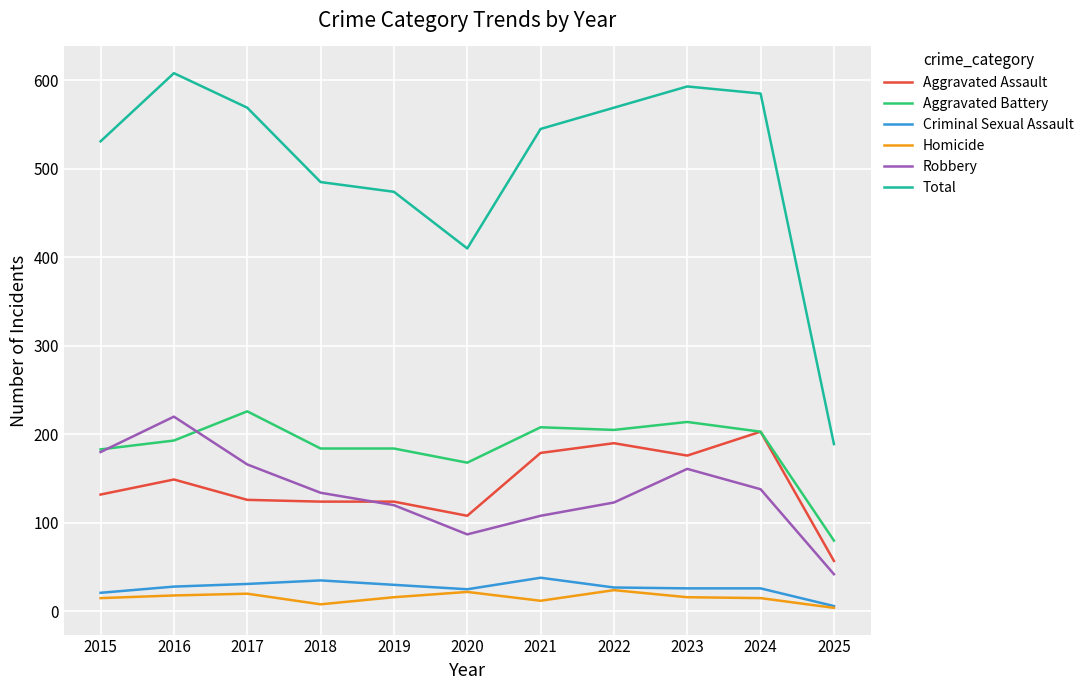

At which category does the chart reach its peak across all series?

2016